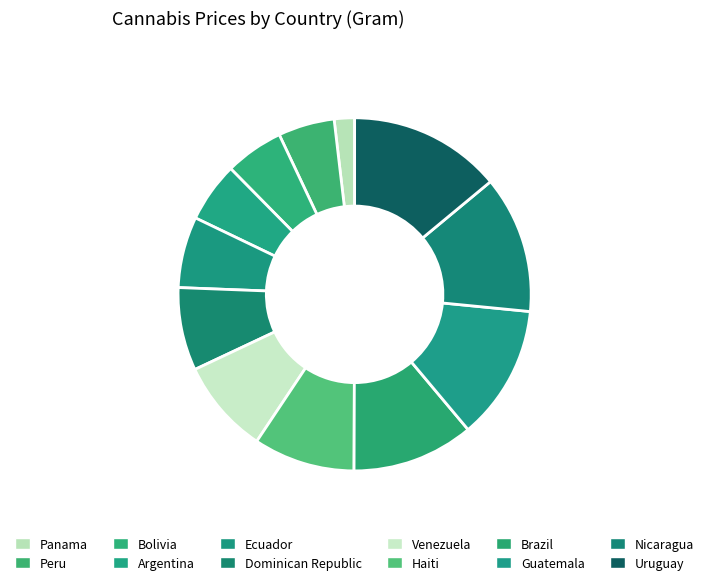

Which slice is the largest?

Uruguay